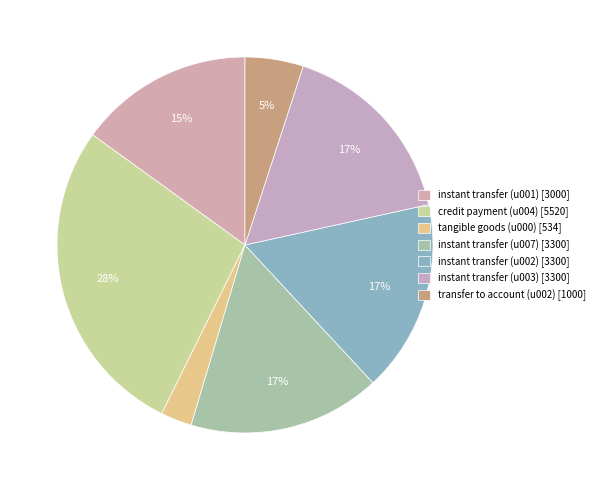

What is the largest slice in the pie chart?

credit payment (u004) [5520]